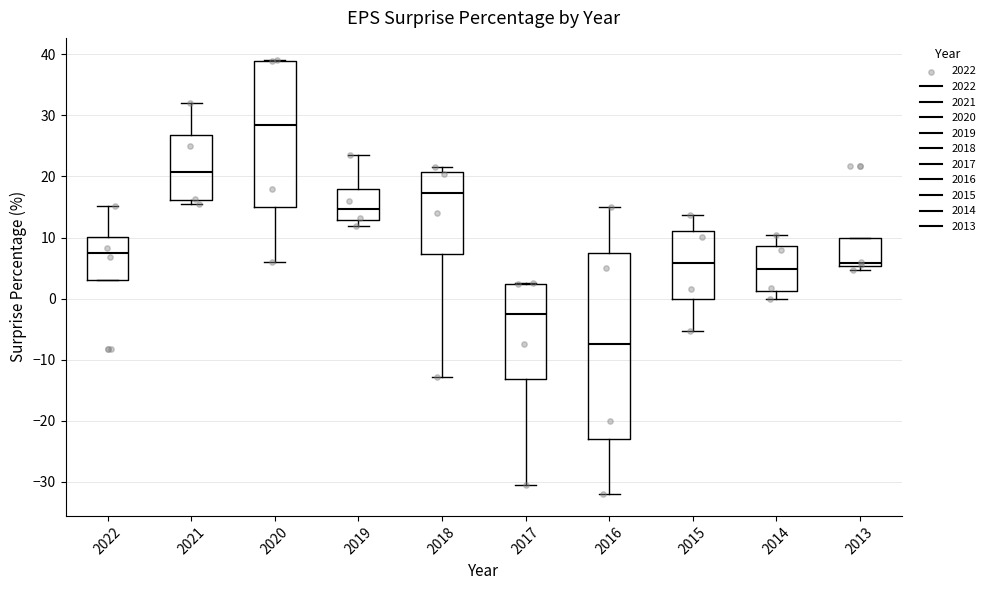

Reading left to right, transcribe this box plot: for each box, give where its median line is, the range the box spans, and where its two whiskers end, as read against the y-axis. The values are not printed on the chart, so give them approximately, as read against the axis.

2022: median 8, box 3 to 10, whiskers 3 to 15
2021: median 21, box 16 to 27, whiskers 15 to 32
2020: median 28, box 15 to 39, whiskers 6 to 39
2019: median 15, box 13 to 18, whiskers 12 to 23
2018: median 17, box 7 to 21, whiskers -13 to 22
2017: median -3, box -13 to 2, whiskers -31 to 3
2016: median -7, box -23 to 8, whiskers -32 to 15
2015: median 6, box 0 to 11, whiskers -5 to 14
2014: median 5, box 1 to 9, whiskers 0 to 10
2013: median 6, box 5 to 10, whiskers 5 (just below the box's lower edge) to 10